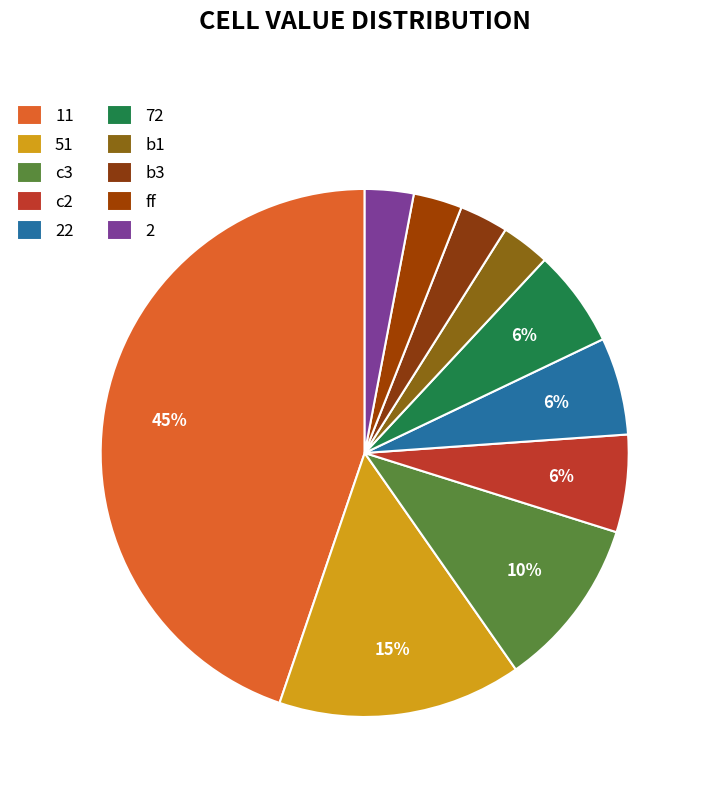

To the nearest percent, what is the difference between the 11 and 22 slice percentages?

39%